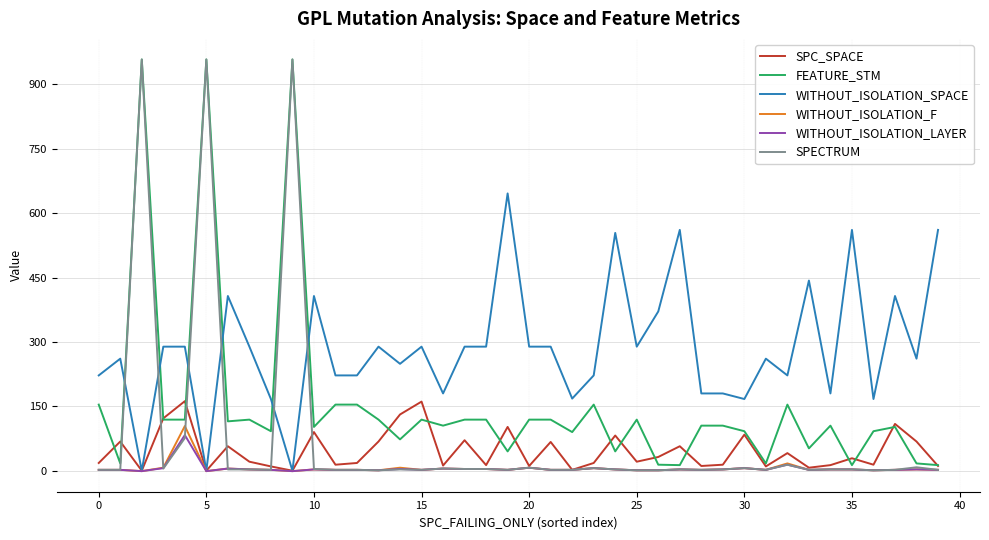

At how many categories does at least one series exceed 773?

3